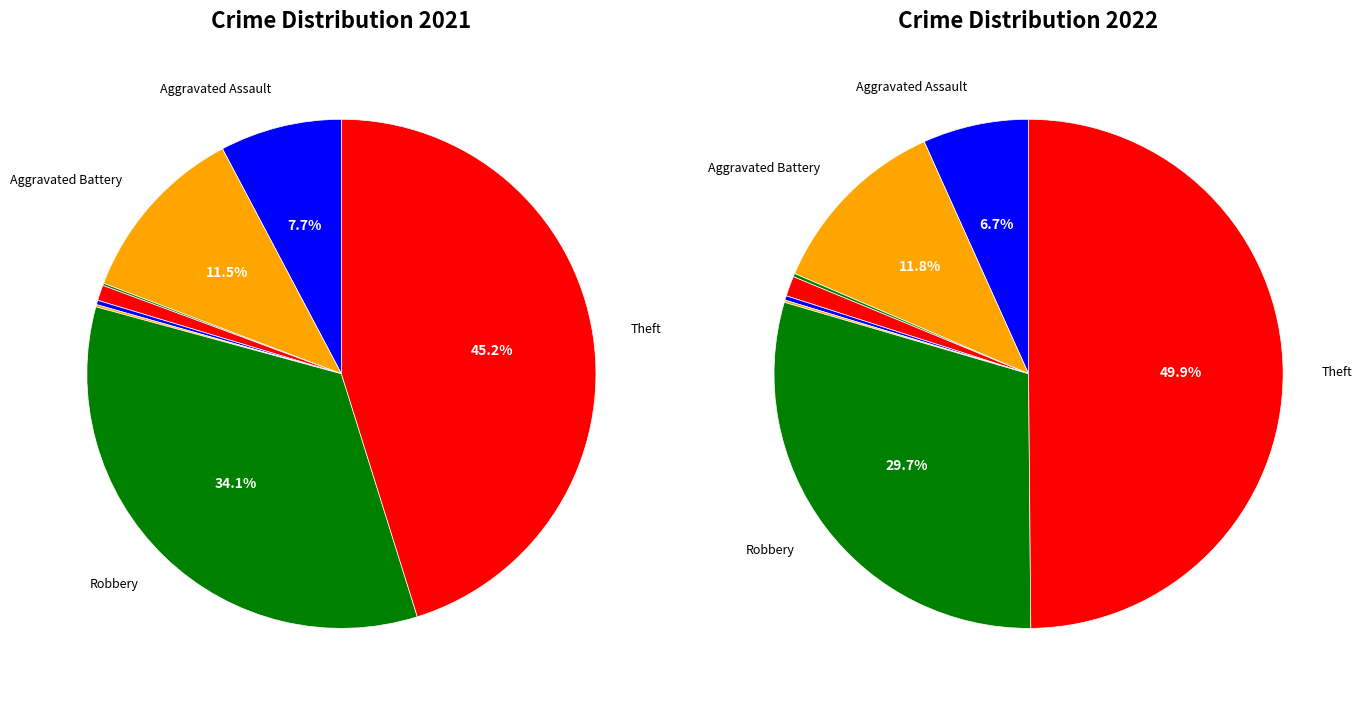

What percentage is the 6 slice, to the nearest percent?

30%